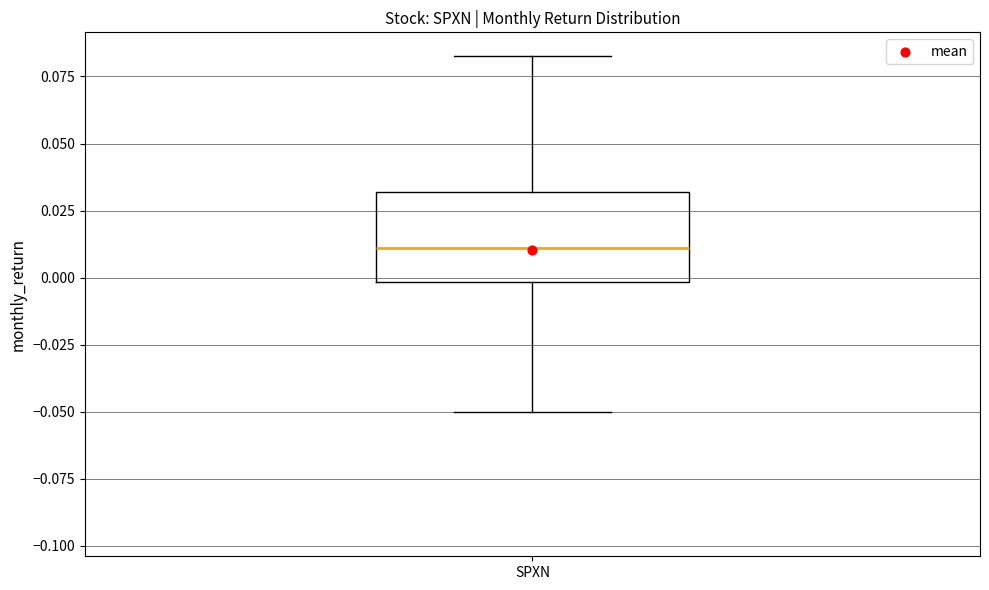

Read this box plot against the y-axis: the position of the median line, the range covered by the box, and the ends of both whiskers. The values are not printed on the chart, so give them approximately, as read against the axis.

median 0.010, box 0.000 to 0.030, whiskers -0.050 to 0.085